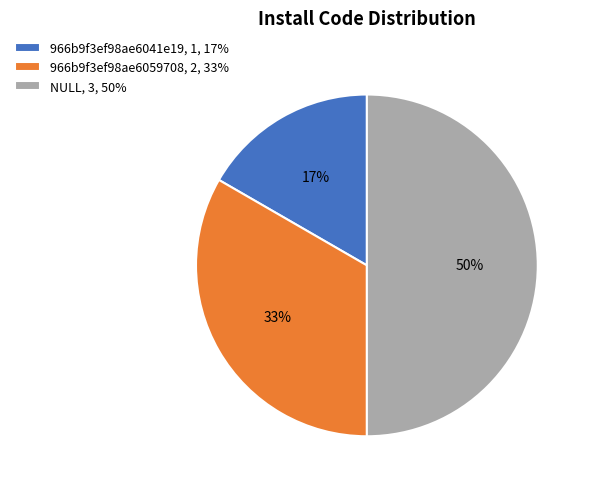

Between 966b9f3ef98ae6059708, 2, 33% and 966b9f3ef98ae6041e19, 1, 17%, which is larger?

966b9f3ef98ae6059708, 2, 33%